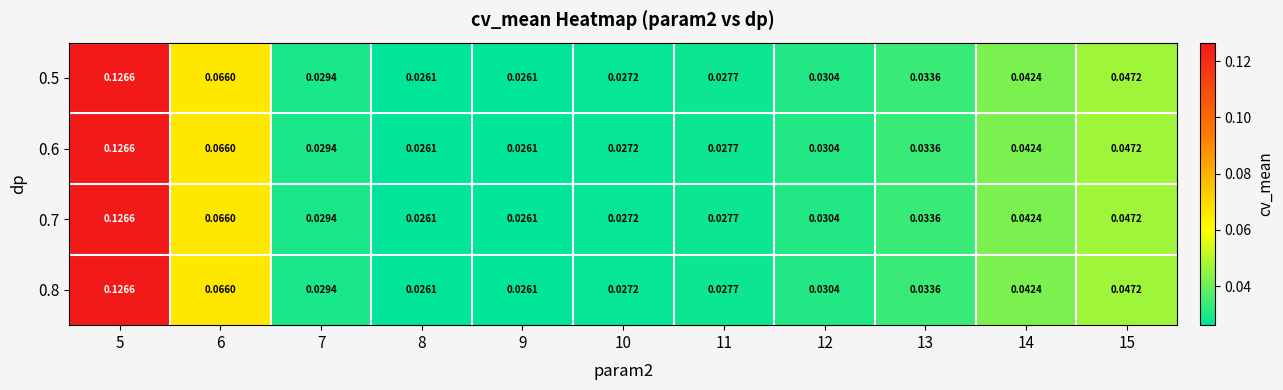

Between 5 and 15, which series saw the biggest shift?

0.5